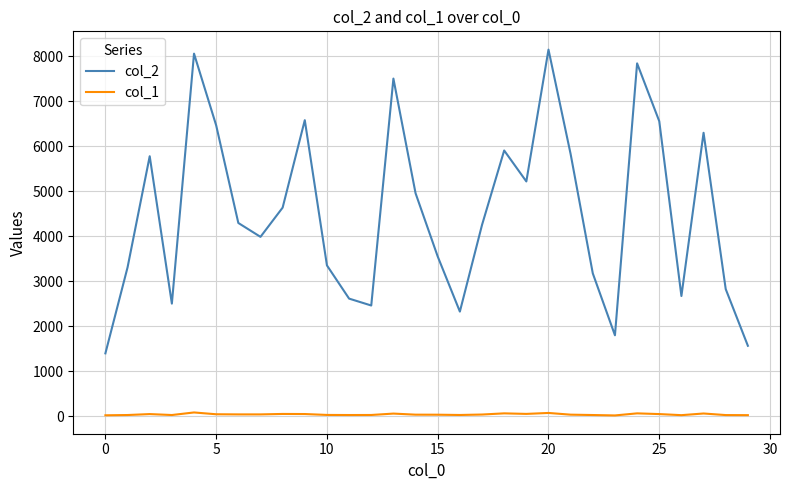

Which series has the largest total across all categories?

col_2